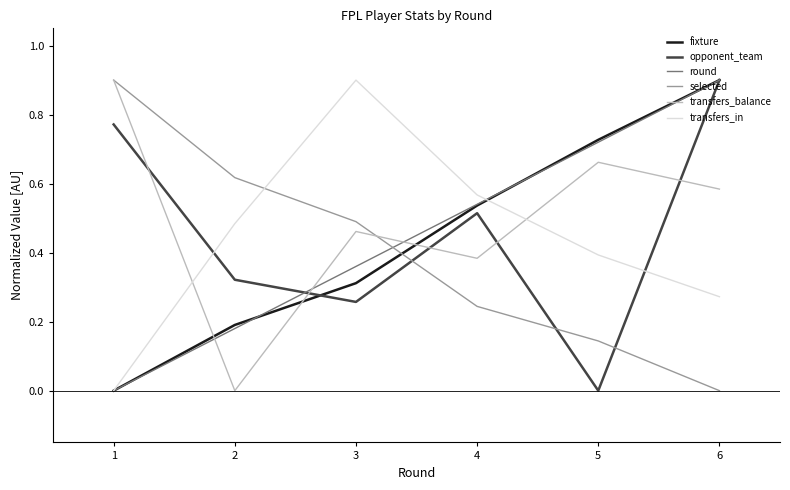

List the labels in order of round value, smallest first.

1, 2, 3, 4, 5, 6